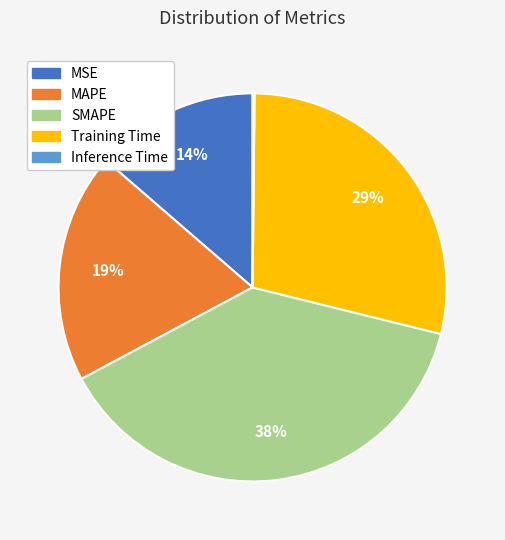

Which category has the biggest portion of the pie?

SMAPE